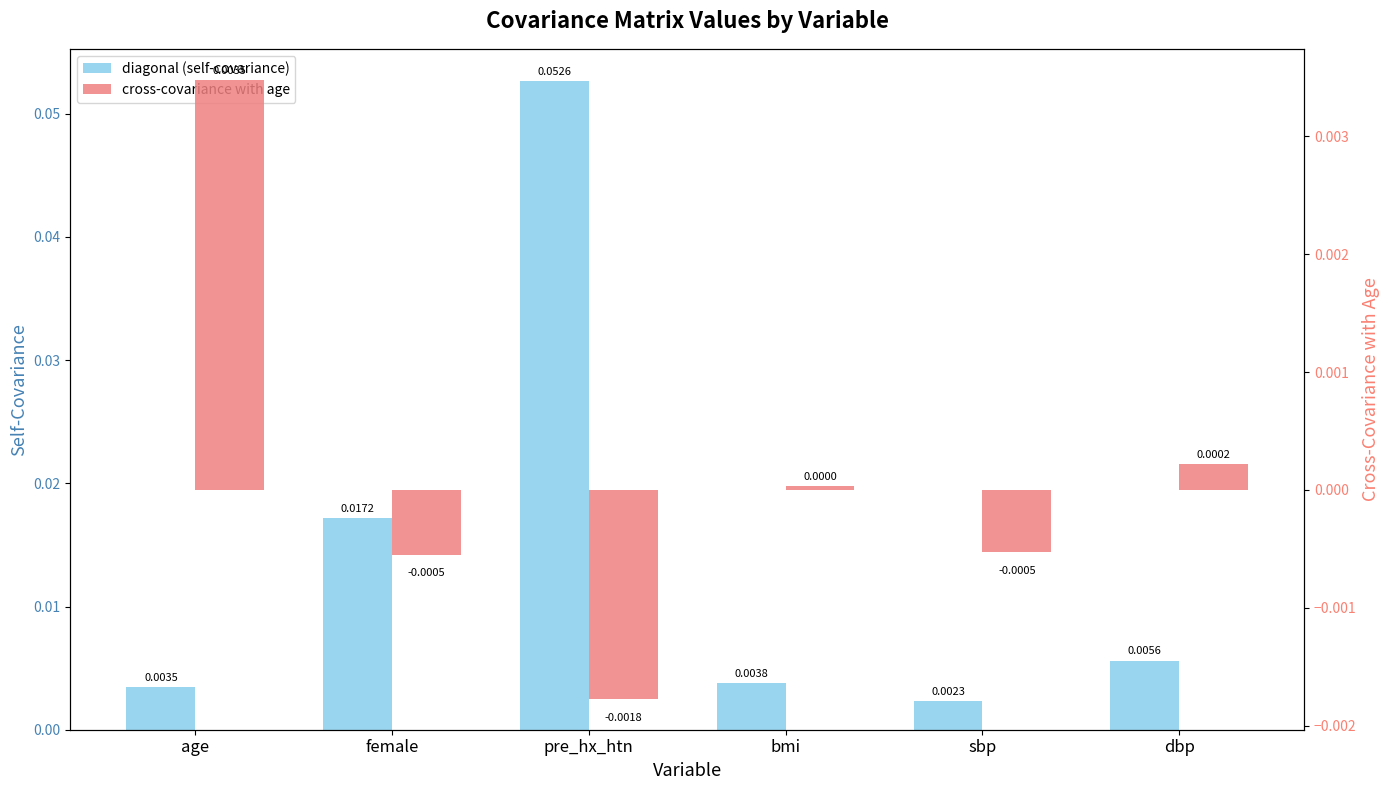

What is the label of the 5th bar from the left?

sbp